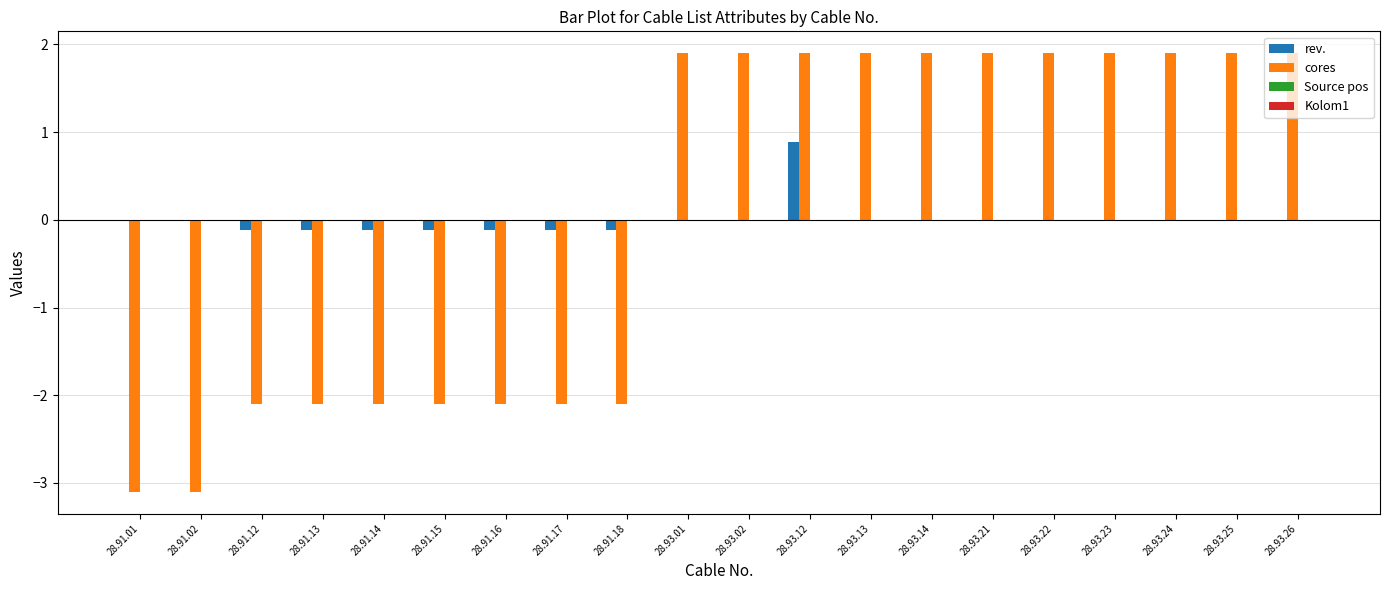

Count the number of categories in the chart.

20